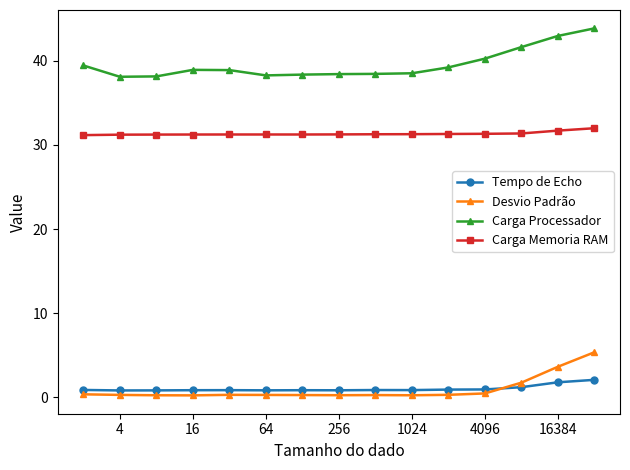

True or false: Carga Memoria RAM and Carga Processador cross at least once.

False